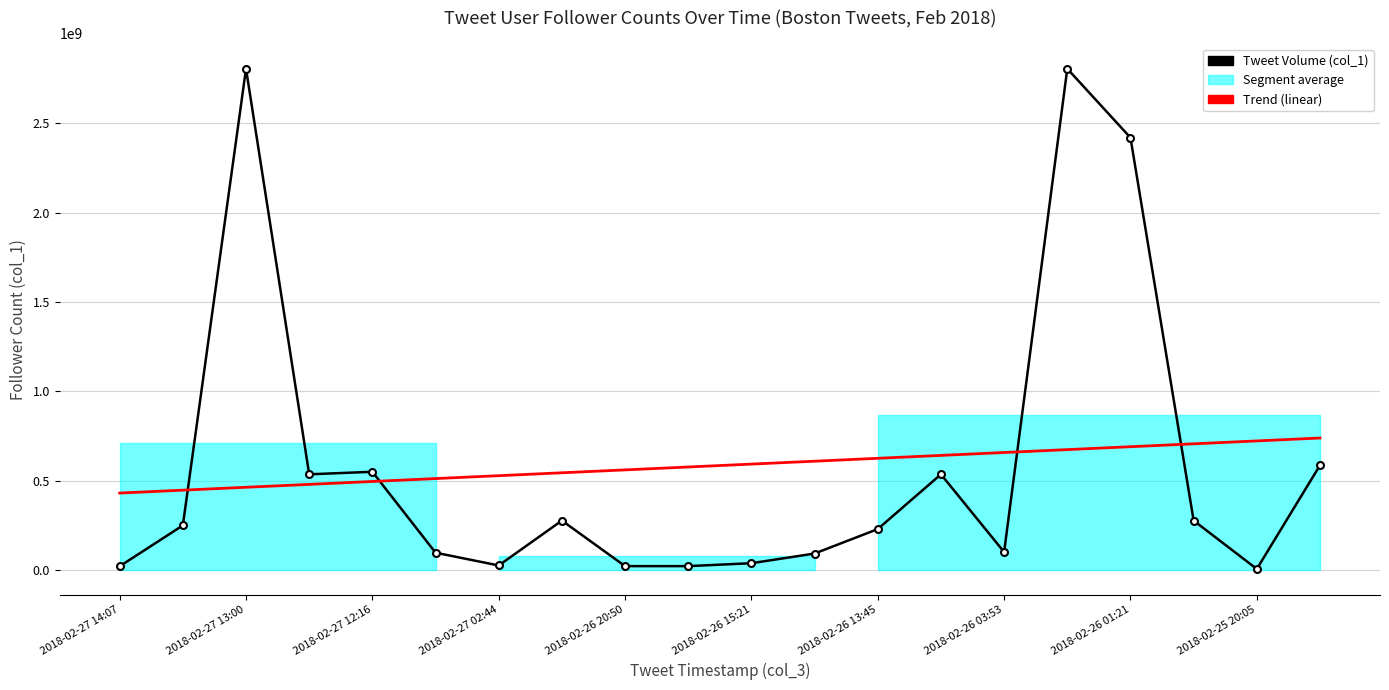

How many lines are shown in the chart?

2